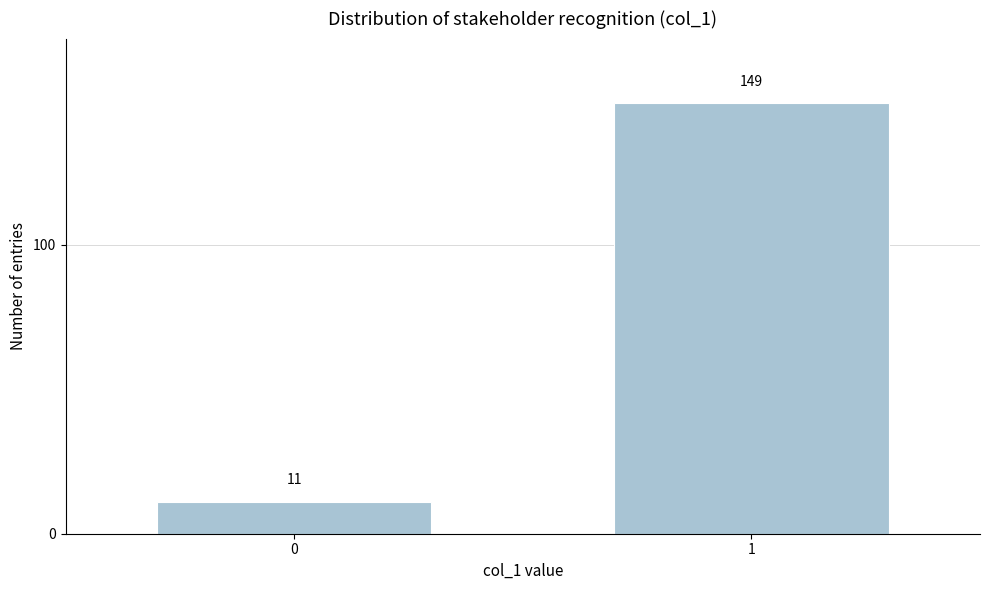

Reading left to right, what are all the values shown in this chart?

0=11	1=149